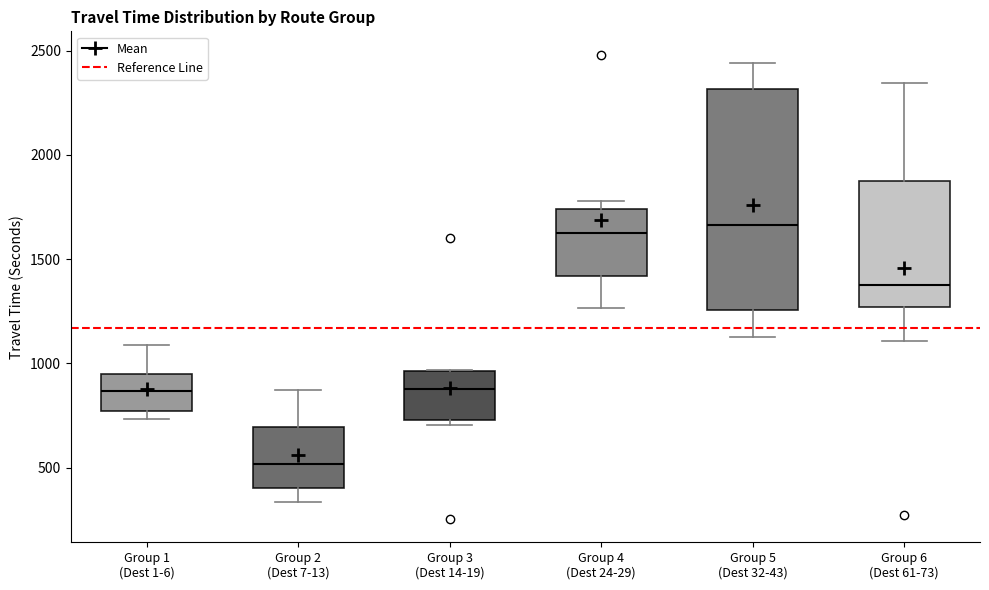

Comparing the boxes themselves (not the whiskers), which one is the tallest?

Group 5 (Dest 32-43)